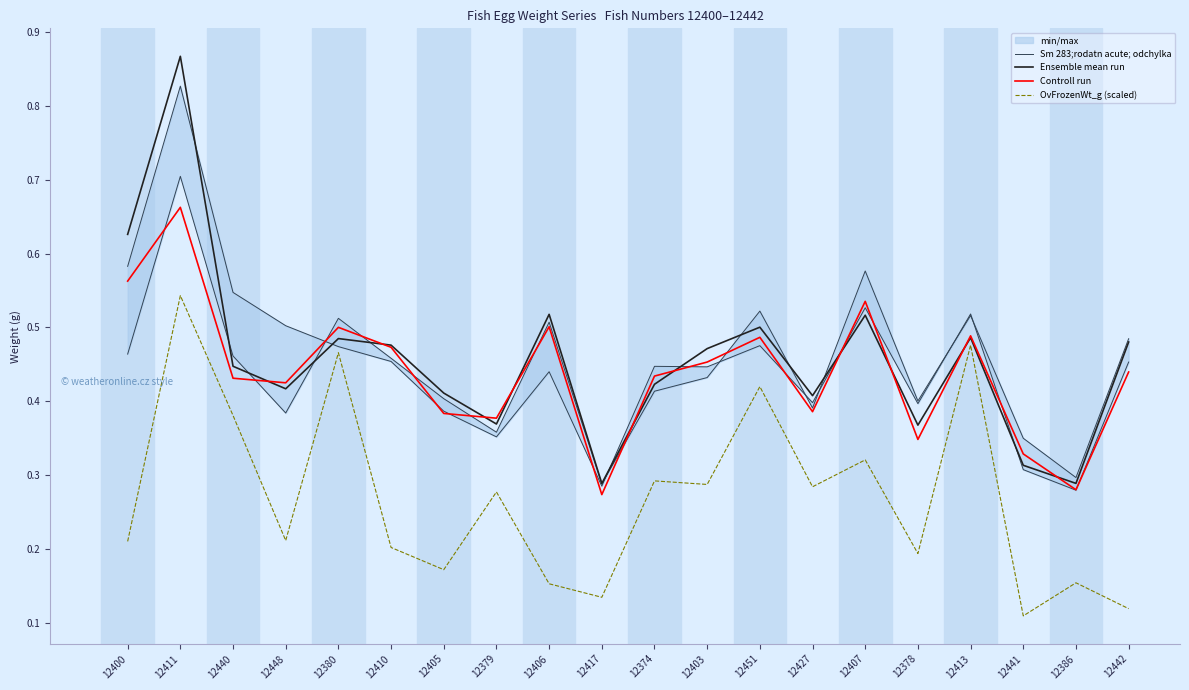

How many Sm 283;rodatn acute; odchylka values are between 0 and 1?

20